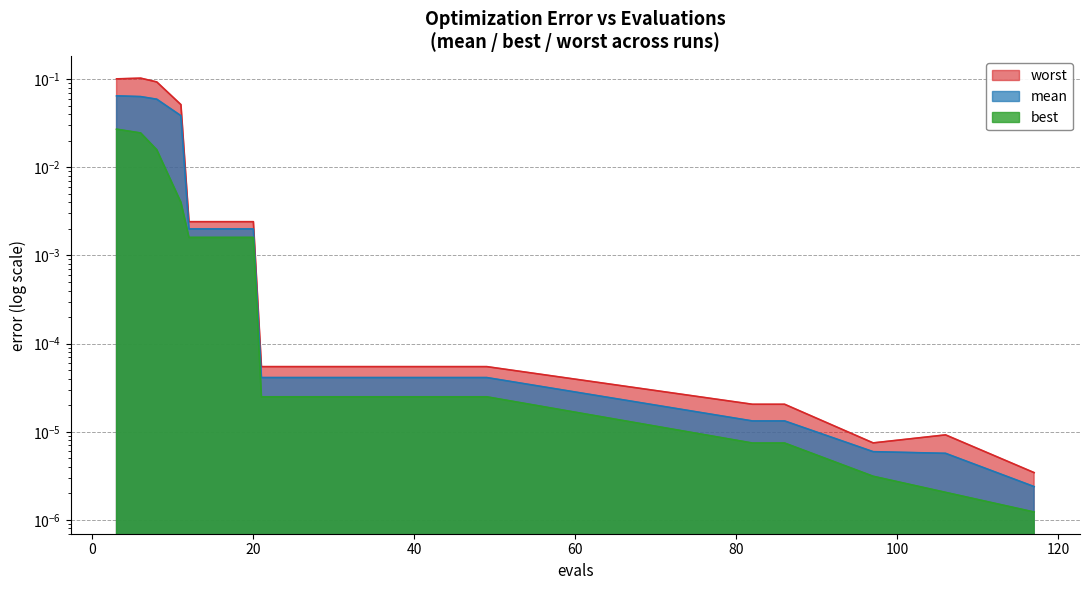

True or false: best and mean cross at least once.

False